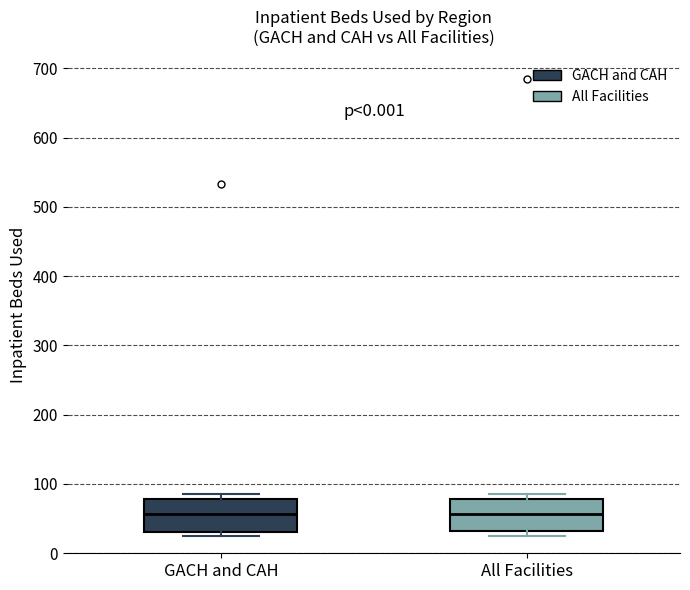

Reading left to right, read every box against the y-axis: the position of its median line, the range the box covers, and the ends of its whiskers. The values are not printed on the chart, so give them approximately, as read against the axis.

GACH and CAH: median 60, box 30 to 80, whiskers 30 (just below the box's lower edge) to 90
All Facilities: median 60, box 30 to 80, whiskers 30 (just below the box's lower edge) to 90